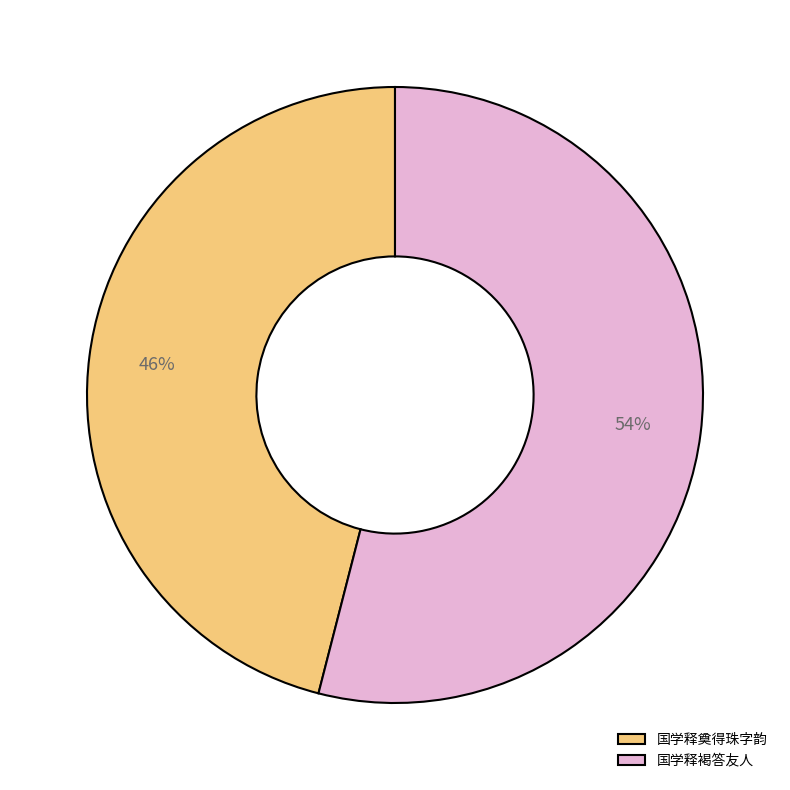

How many slices are in this pie chart?

2